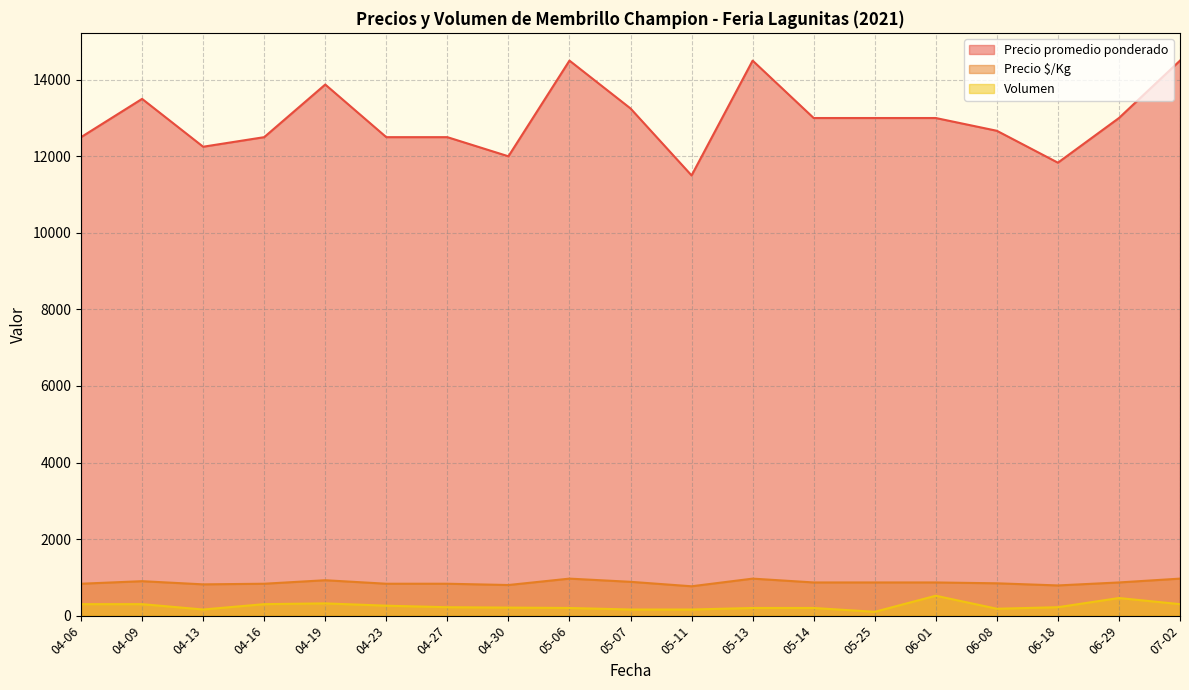

What are all the series names shown in the legend?

Precio promedio ponderado, Precio $/Kg, Volumen